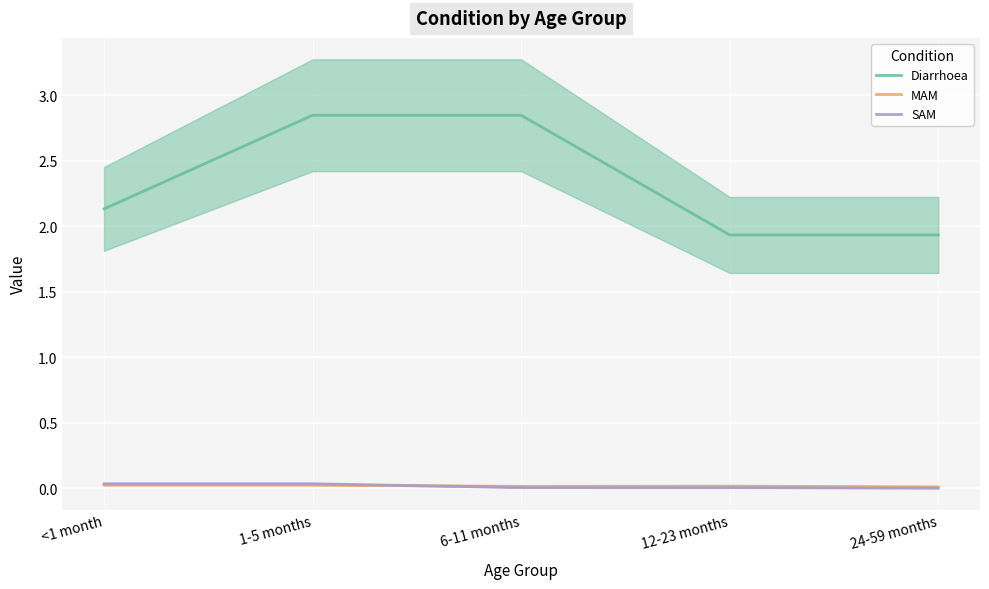

Which series has the largest total across all categories?

Diarrhoea